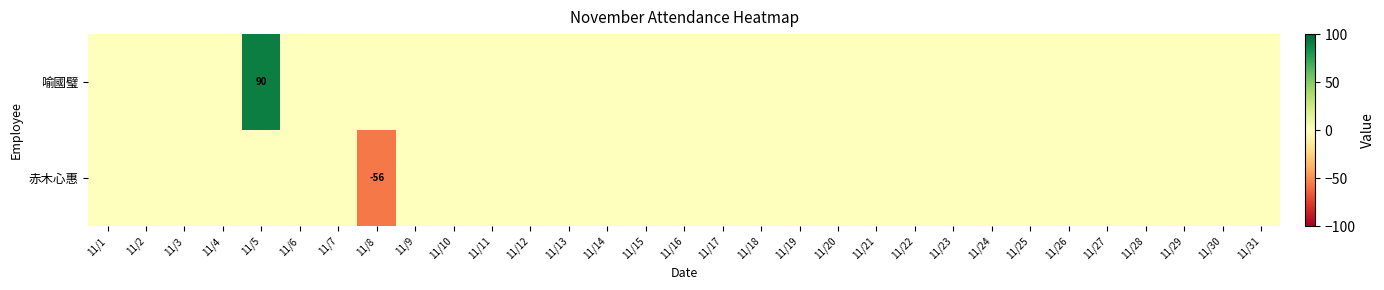

True or false: 喻國璧 has a value of 56 at 11/10.

False